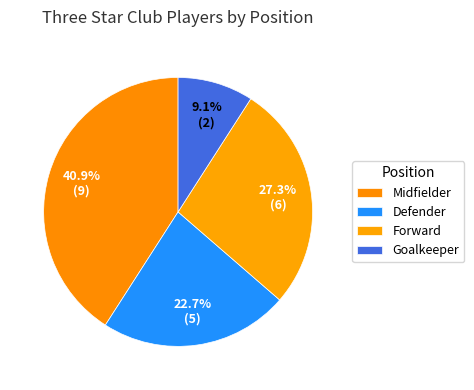

How many slices are in this pie chart?

4